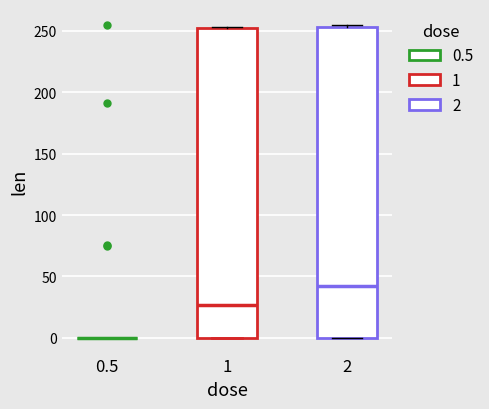

Reading left to right, transcribe this box plot: for each box, give where its median line is, the range the box spans, and where its two whiskers end, as read against the y-axis. The values are not printed on the chart, so give them approximately, as read against the axis.

0.5: box collapsed to a line at 0, whiskers 0 to 0
1: median 25, box 0 to 250, whiskers 0 to 255
2: median 45, box 0 to 255, whiskers 0 to 255 (just above the box's upper edge)